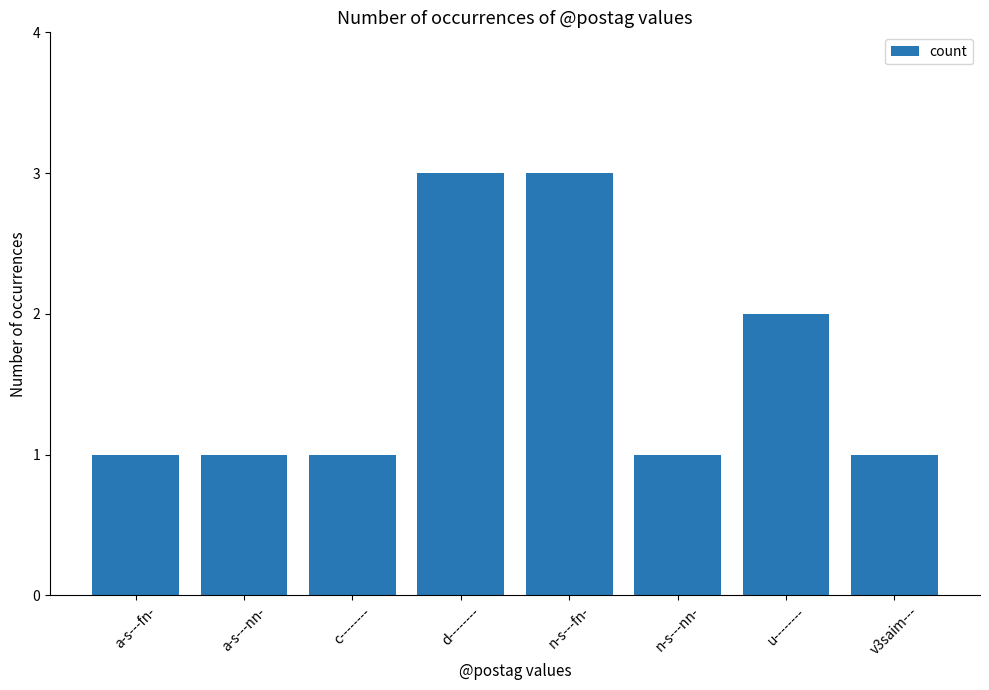

What is the sum of the values at n-s---nn- and n-s---fn-?

4